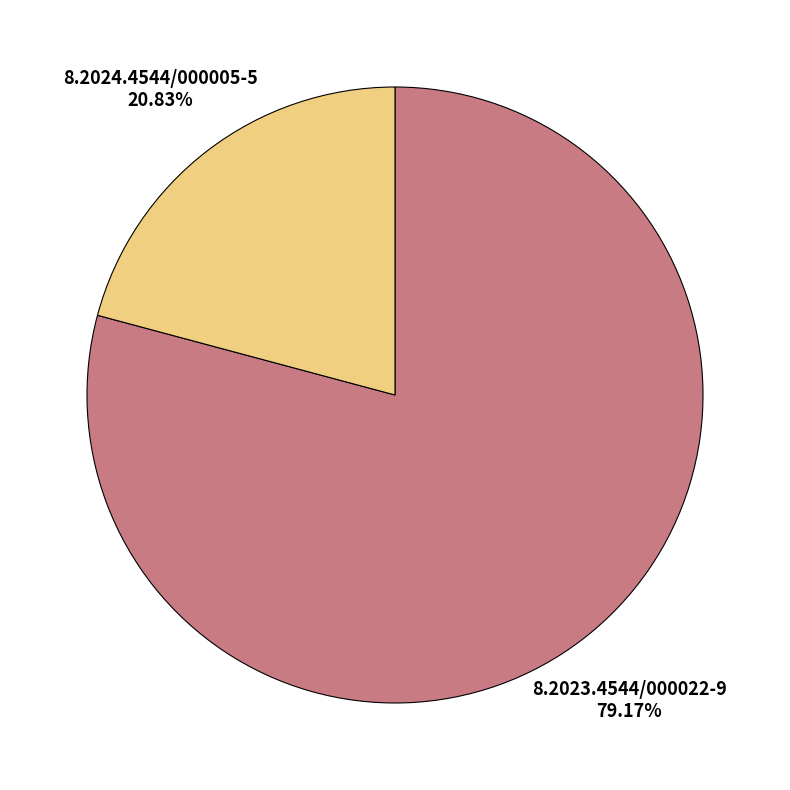

Rank the categories by value from highest to lowest.

8.2023.4544/000022-9, 8.2024.4544/000005-5